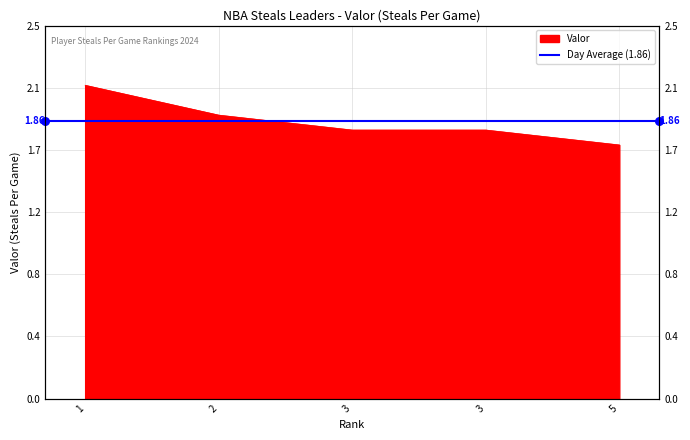

What is the change in value from 2 to 3?

-0.1